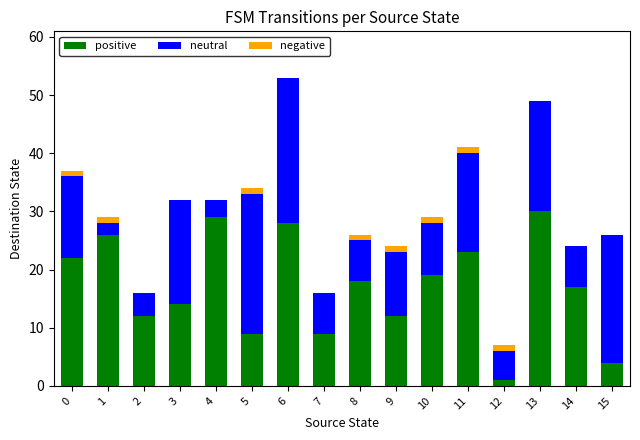

The value of positive at 13 is 30. True or false?

True